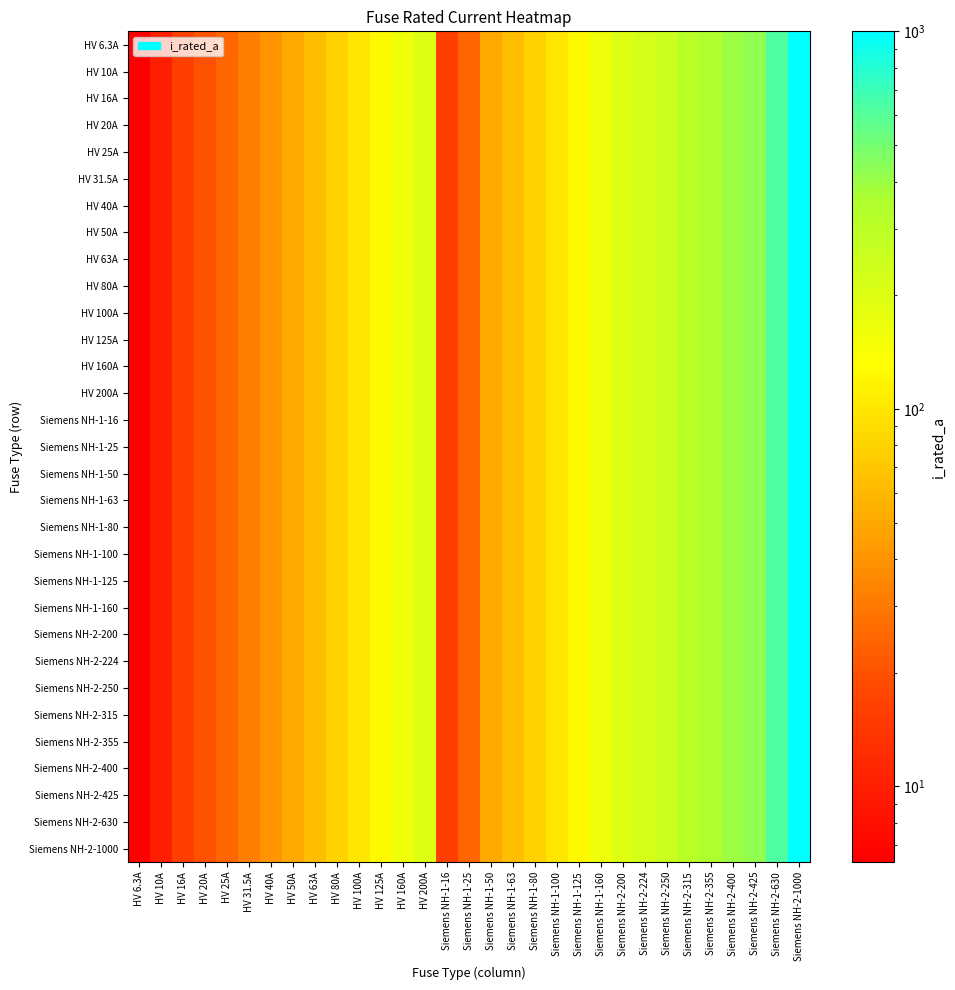

Which label corresponds to the largest value in the chart?

Siemens NH-2-1000